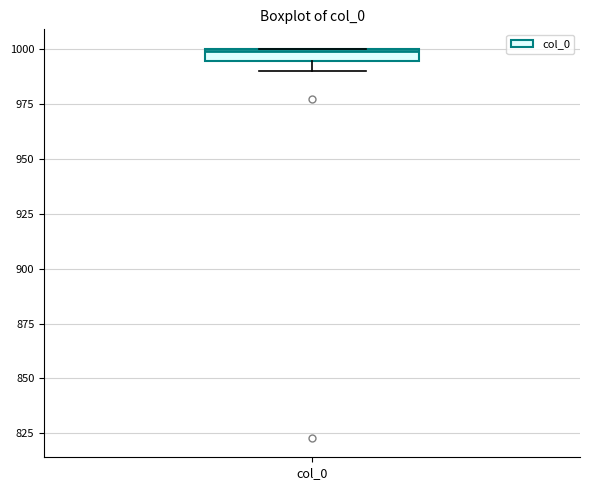

Where is the lower edge of the box for col_0 on the y-axis? The values are not printed on the chart, so give them approximately, as read against the axis.

995